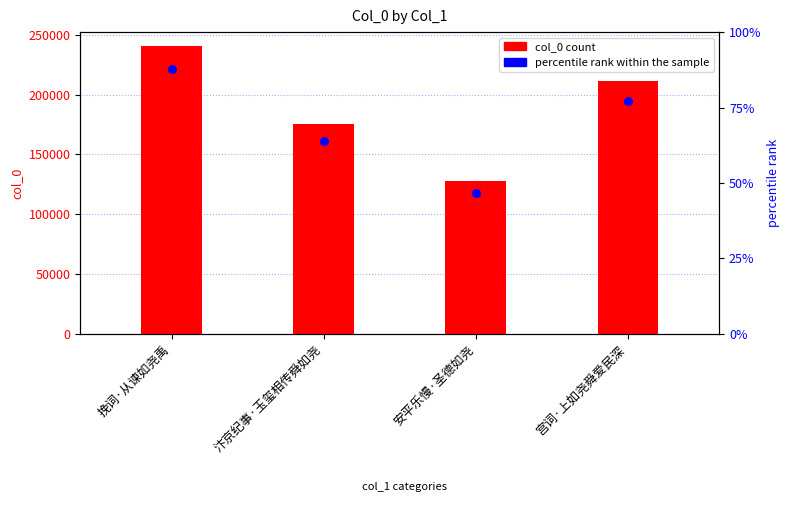

What is the change in value from 安平乐慢·圣德如尧 to 宫词·上如尧舜爱民深?

+83565